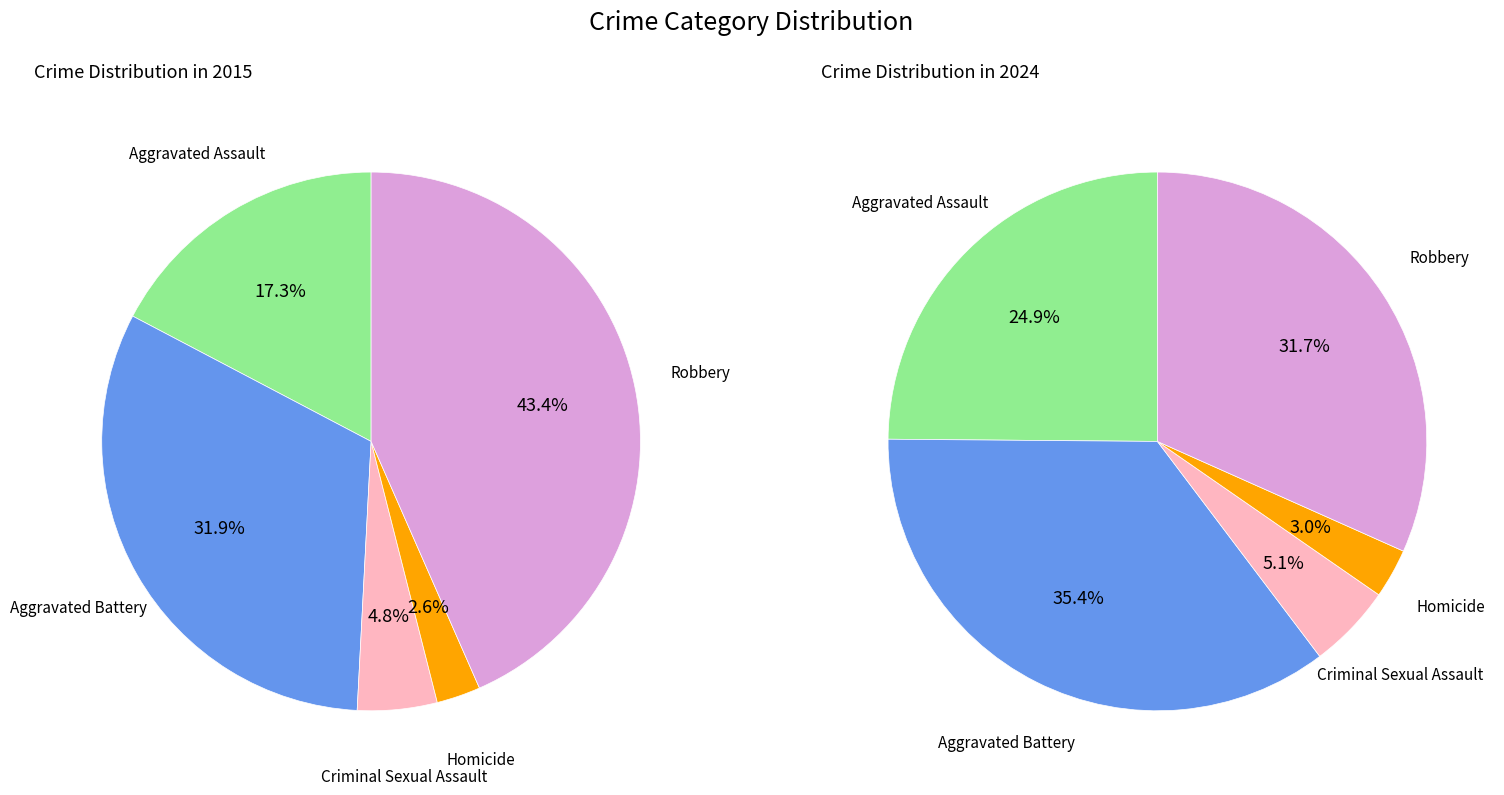

To the nearest percent, what percentage of the pie is values_2024?

35%